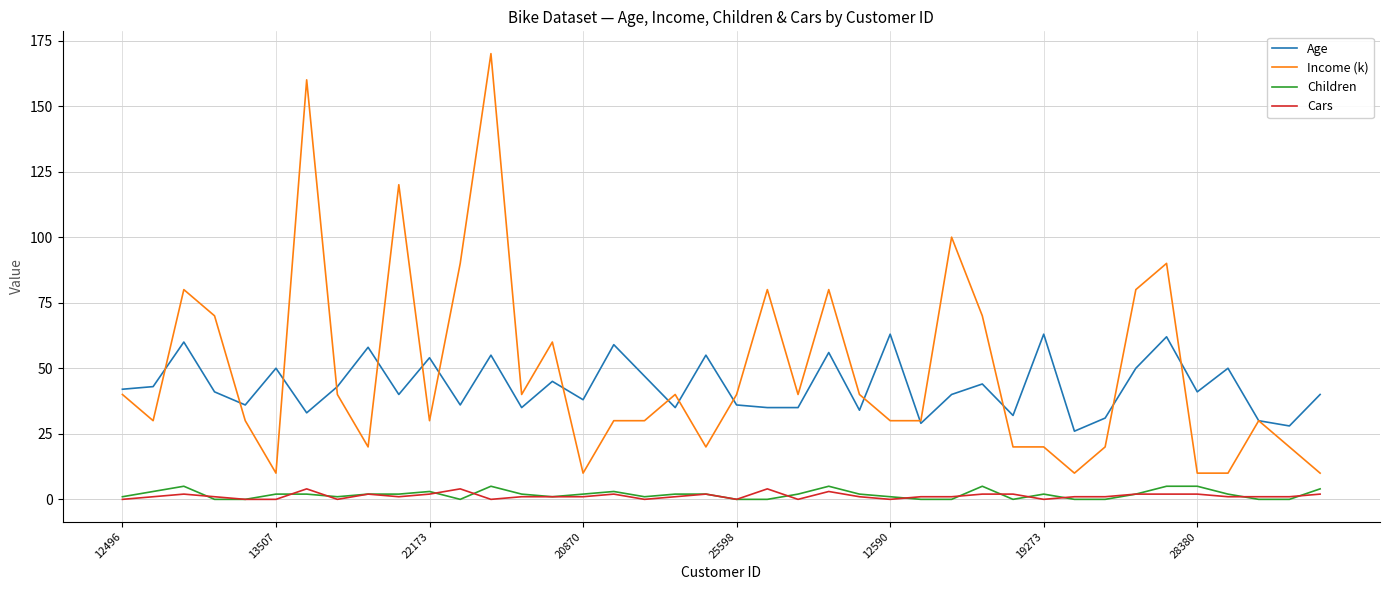

True or false: Children and Income (k) intersect in this chart.

False